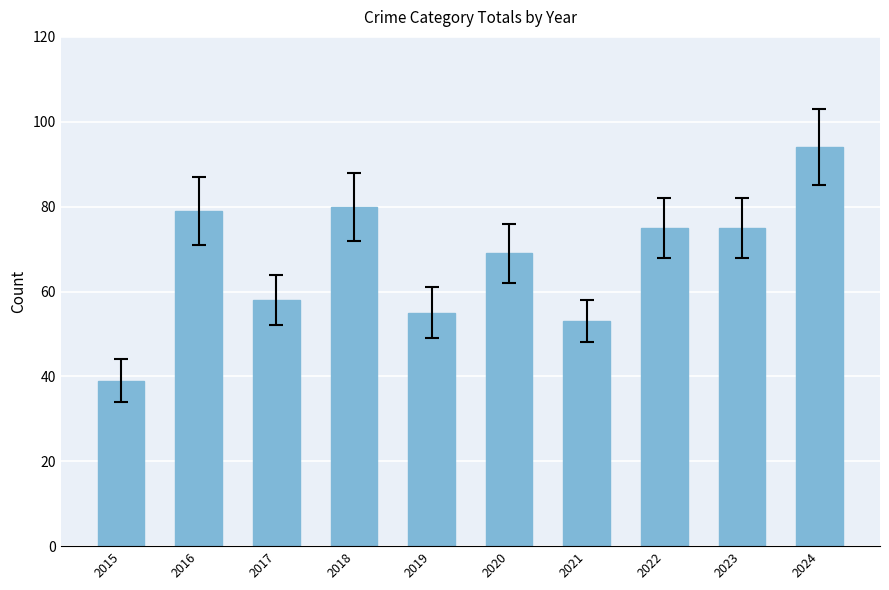

True or false: the data shows 80 at 2018.

True